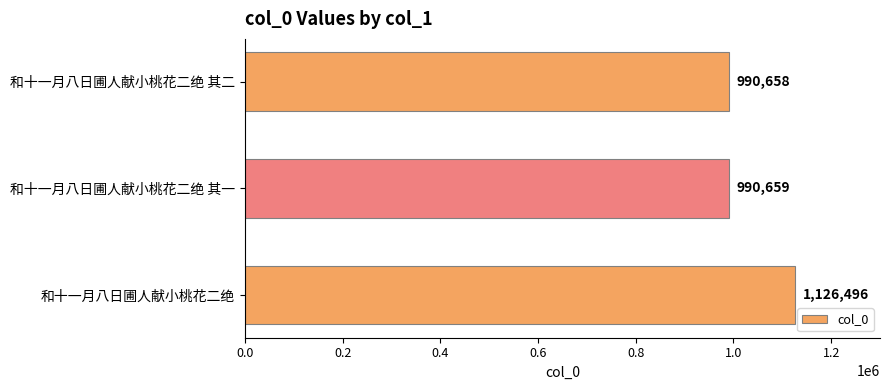

Reading top to bottom, extract all data points from this chart.

990658	990659	1126496